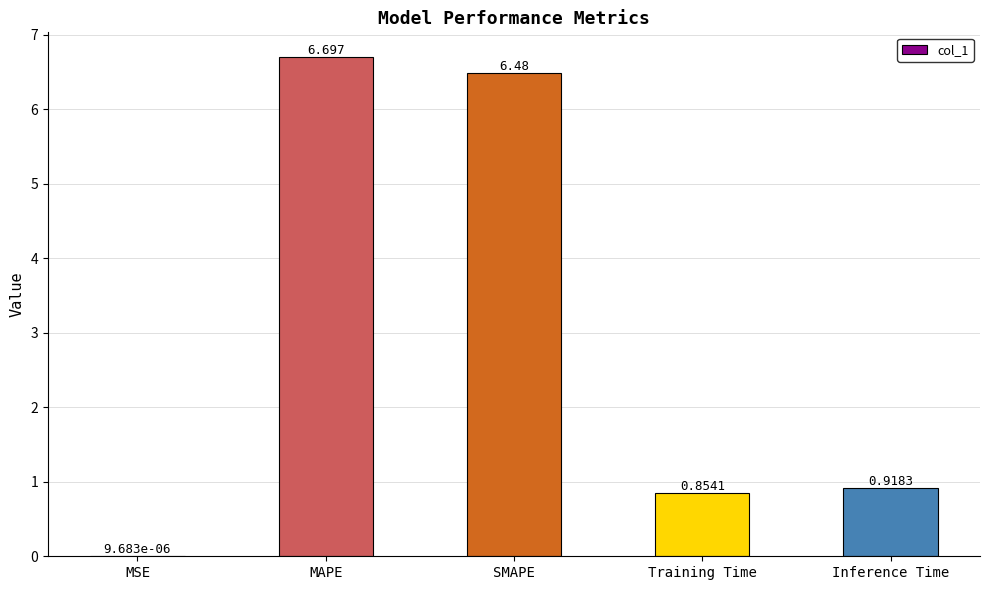

Read the value at SMAPE.

6.5